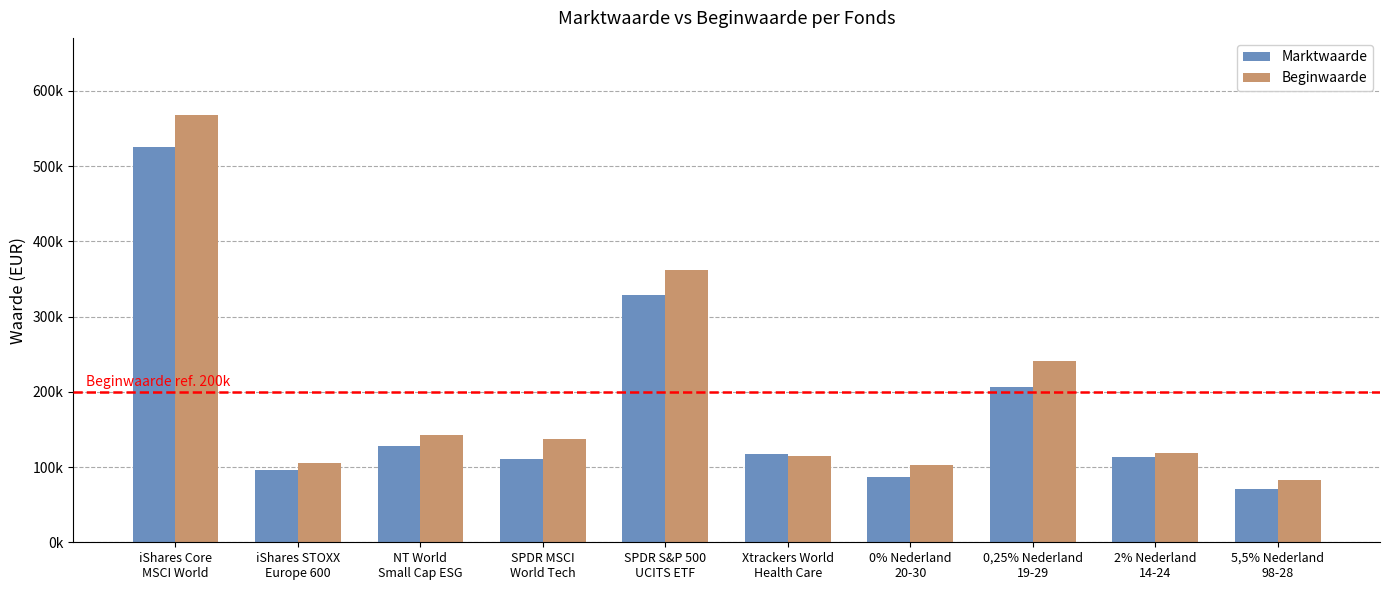

True or false: Beginwaarde has a value of 362037 at SPDR S&P 500
UCITS ETF.

True